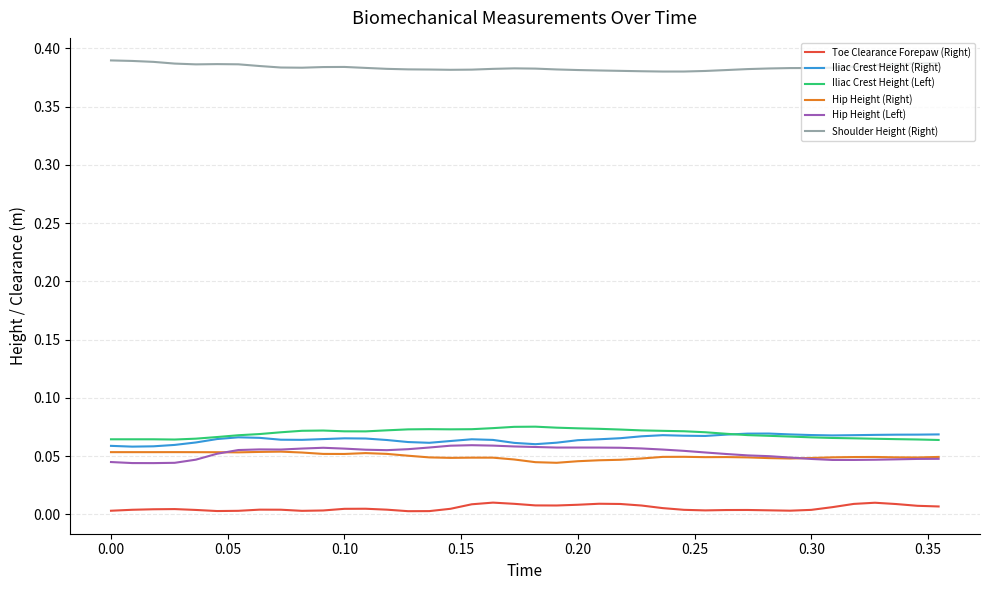

Which series has the largest total across all categories?

Shoulder Height (Right)